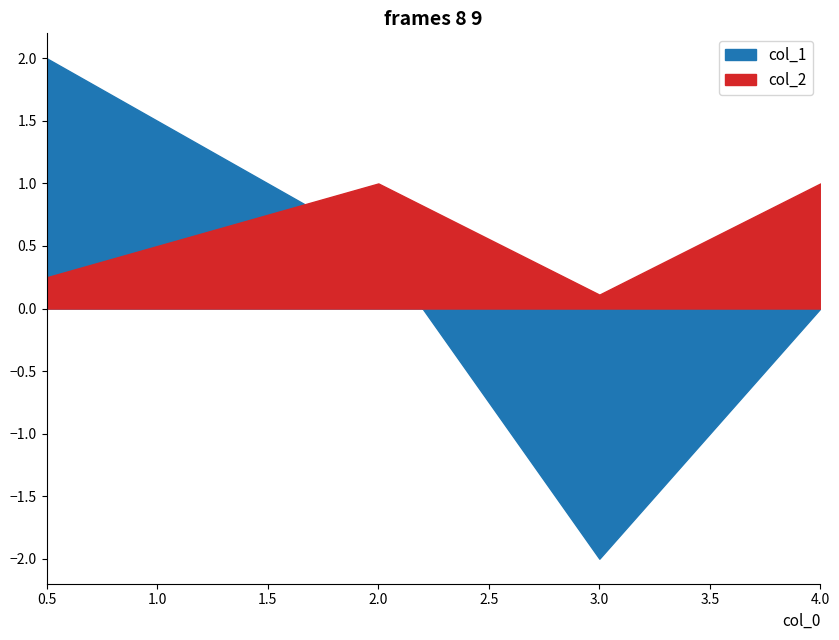

True or false: col_2 and col_1 intersect in this chart.

True